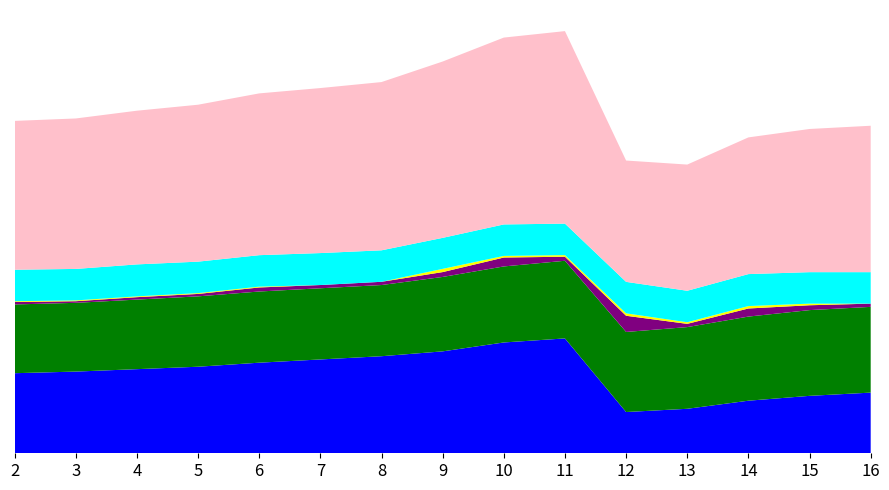

Reading left to right, what are all the values shown in this chart?

BBLS (col_3): 2=165.3	3=168.7	4=173.7	5=178.7	6=187.0	7=193.7	8=200.4	9=210.4	10=228.8	11=237.1	12=85.2	13=91.8	14=108.5	15=118.6	16=125.2
BBLS (col_6): 2=141.9	3=141.9	4=143.6	5=145.3	6=147.0	7=147.0	8=147.0	9=153.6	10=157.0	11=160.3	12=165.3	13=168.7	14=173.7	15=177.0	16=177.0
OIL (col_11): 2=5.0	3=3.3	4=5.0	5=5.0	6=8.3	7=6.7	8=6.7	9=10.0	10=18.4	11=8.3	12=33.4	13=6.7	14=16.7	15=10.0	16=6.7
WATER (col_12): 2=1.7	3=1.7	4=1.7	5=1.7	6=1.7	7=0.0	8=0.0	9=6.7	10=3.3	11=3.3	12=5.0	13=3.3	14=5.0	15=3.3	16=0.0
GAS (col_13): 2=65.0	3=65.0	4=66.0	5=65.0	6=65.0	7=66.0	8=65.0	9=64.0	10=65.0	11=65.0	12=65.0	13=65.0	14=66.0	15=65.0	16=65.0
TOTAL (col_10): 2=307.3	3=310.6	4=317.3	5=324.0	6=334.0	7=340.7	8=347.4	9=364.1	10=385.8	11=397.5	12=250.5	13=260.5	14=282.2	15=295.6	16=302.3